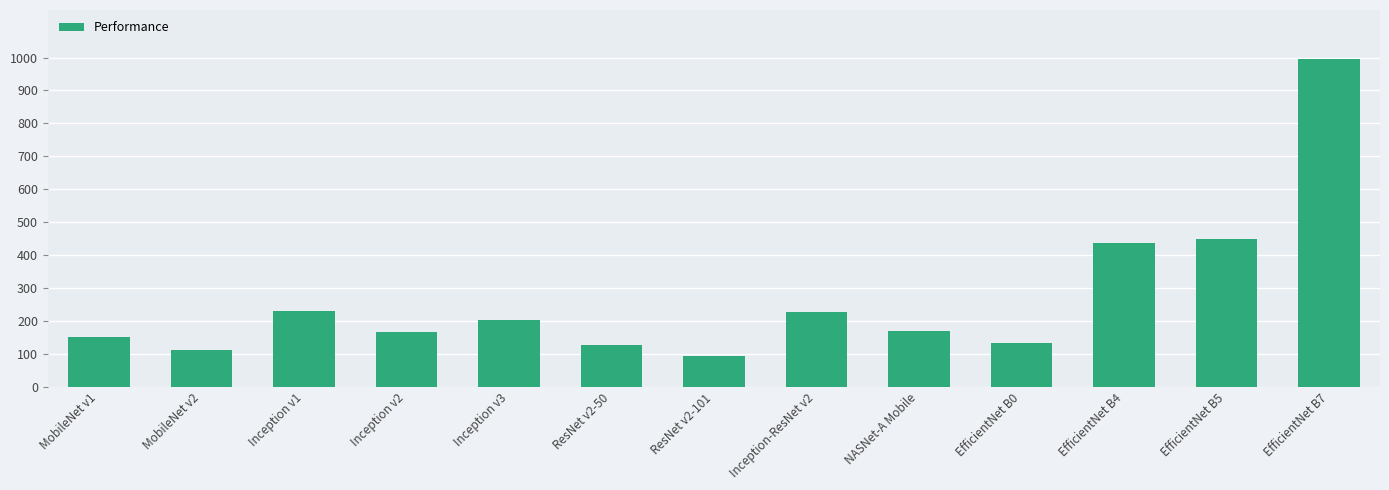

What is the difference between the maximum and minimum values?

901